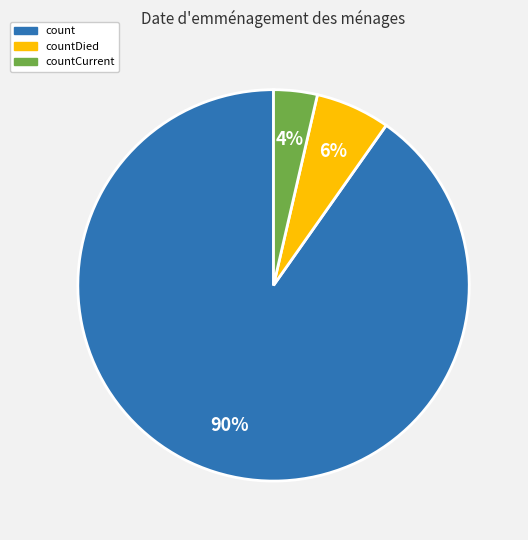

Which slice is the smallest?

countCurrent